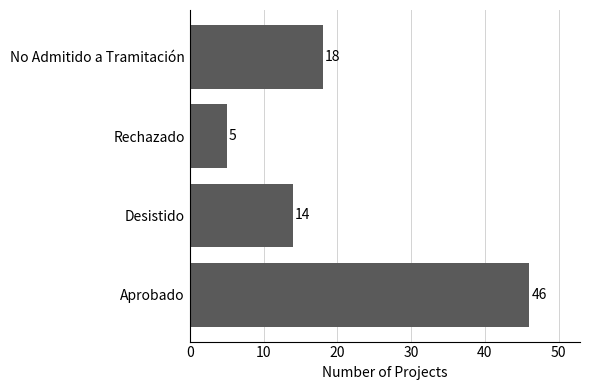

At which label is the value closest to 25?

No Admitido a Tramitación